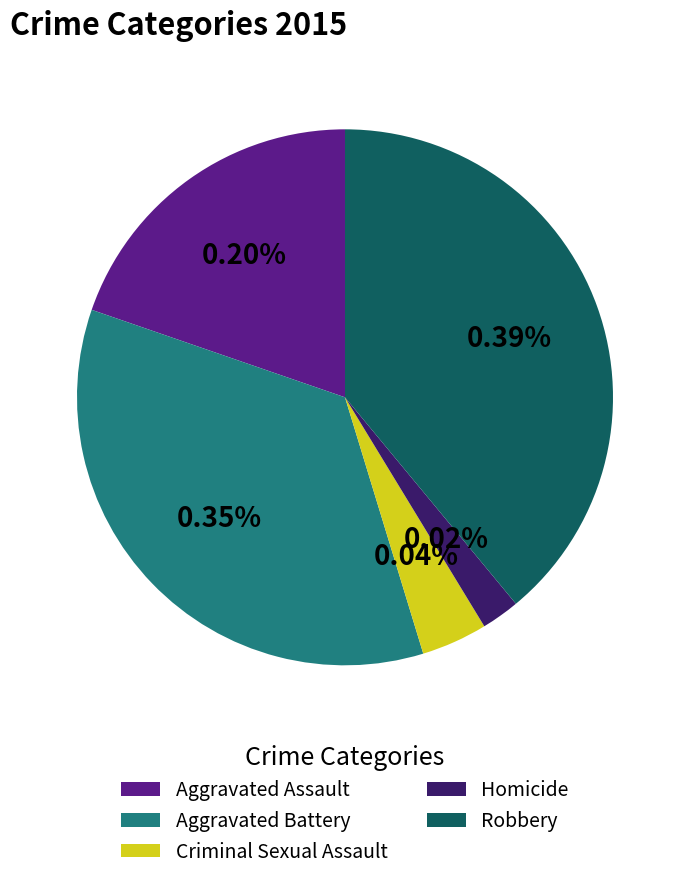

To the nearest percent, what is the difference between the largest and smallest slice percentages?

37%